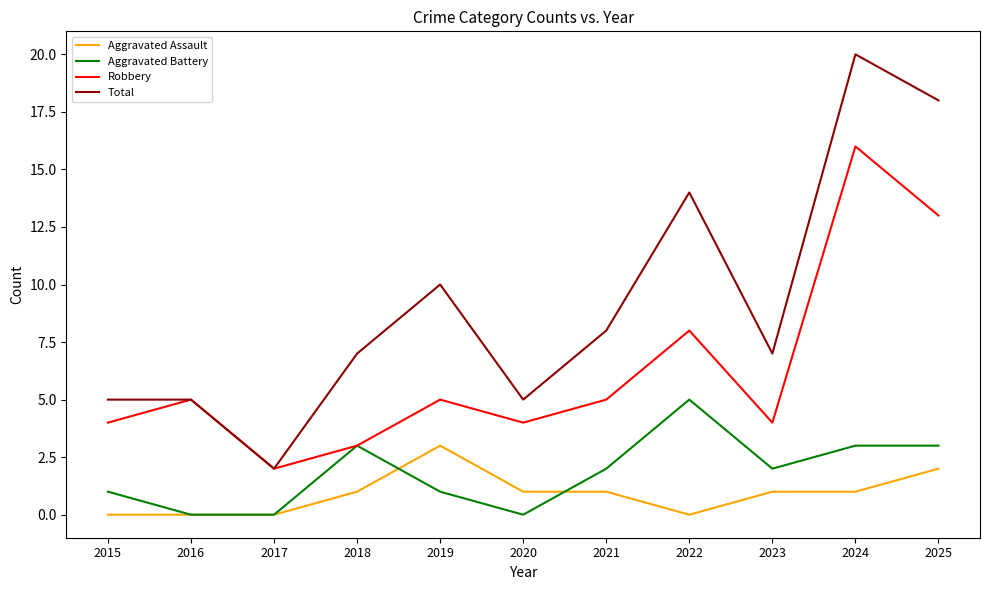

Reading left to right, list all the values displayed in this chart.

Aggravated Assault: 2015=0	2016=0	2017=0	2018=1	2019=3	2020=1	2021=1	2022=0	2023=1	2024=1	2025=2
Aggravated Battery: 2015=1	2016=0	2017=0	2018=3	2019=1	2020=0	2021=2	2022=5	2023=2	2024=3	2025=3
Robbery: 2015=4	2016=5	2017=2	2018=3	2019=5	2020=4	2021=5	2022=8	2023=4	2024=16	2025=13
Total: 2015=5	2016=5	2017=2	2018=7	2019=10	2020=5	2021=8	2022=14	2023=7	2024=20	2025=18